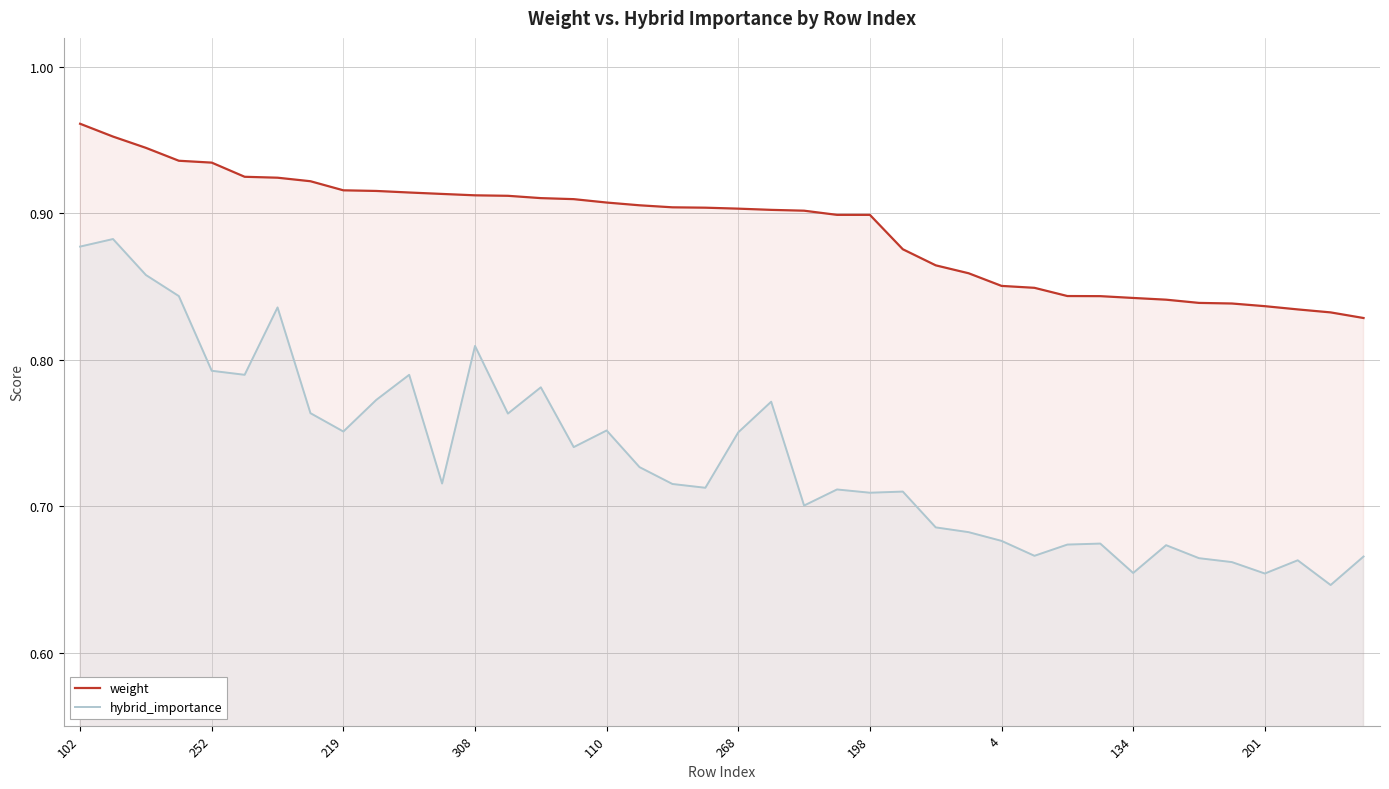

True or false: hybrid_importance has a value of 1.4 at 308.

False